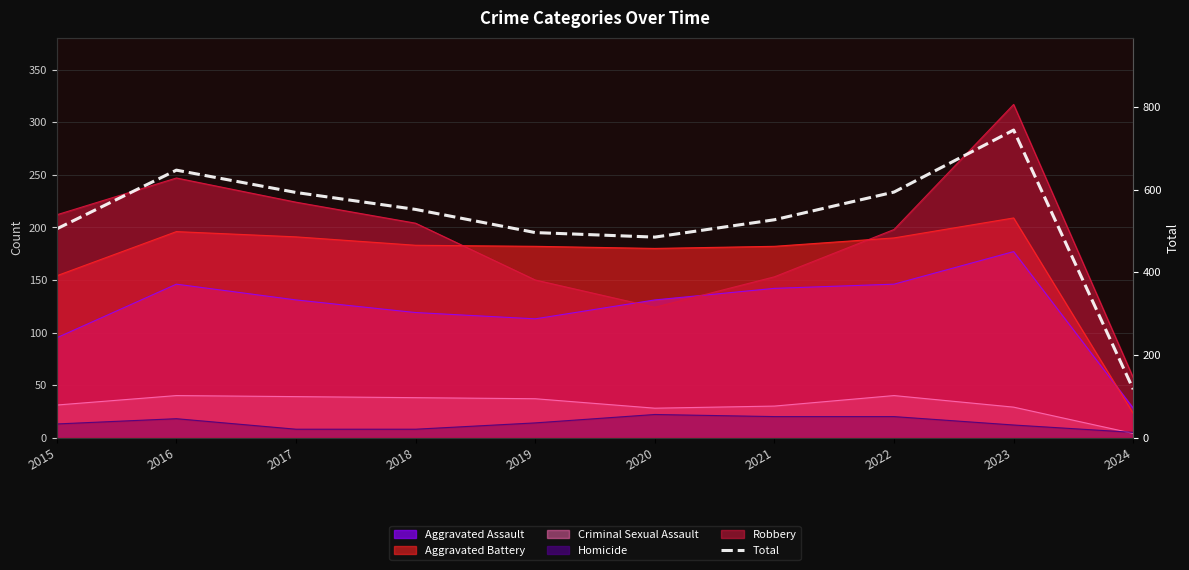

Reading right to left, what are all the values shown in this chart?

2024=117	2023=744	2022=594	2021=527	2020=485	2019=496	2018=552	2017=593	2016=647	2015=505